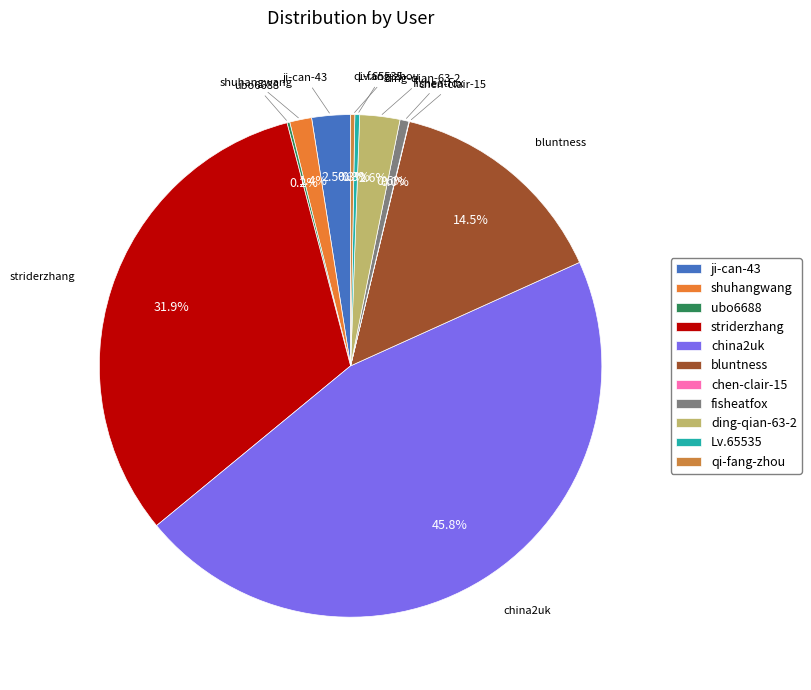

Which has a higher value, fisheatfox or bluntness?

bluntness